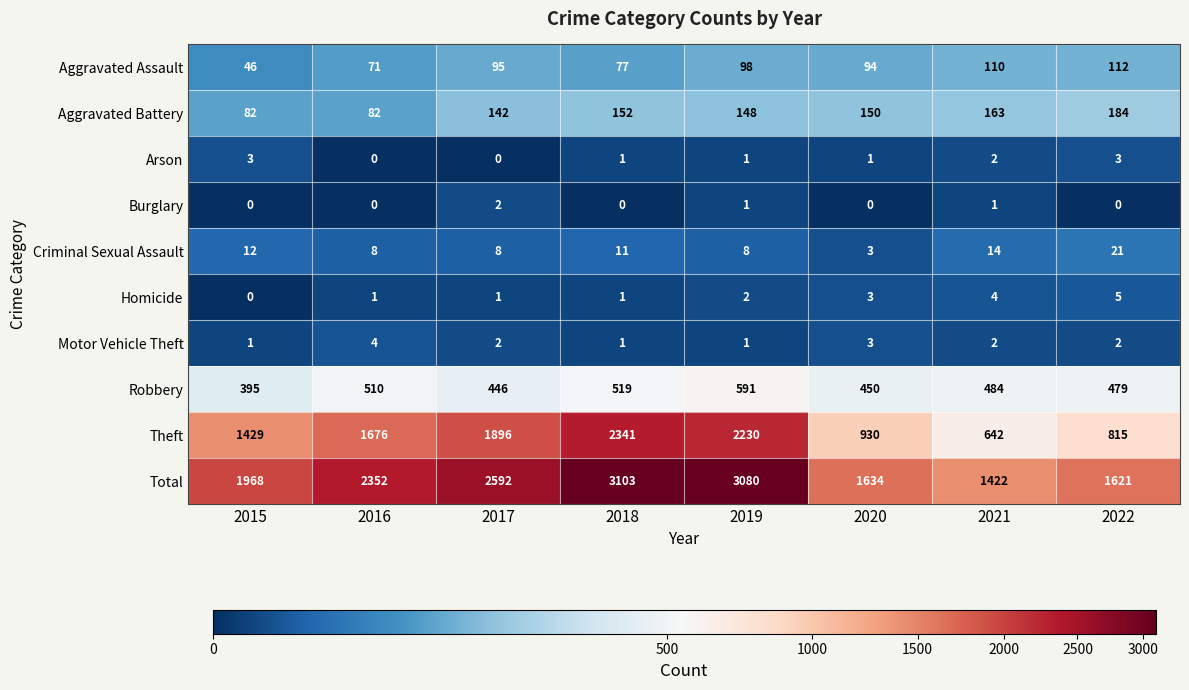

What is the maximum value shown in the chart?

3103